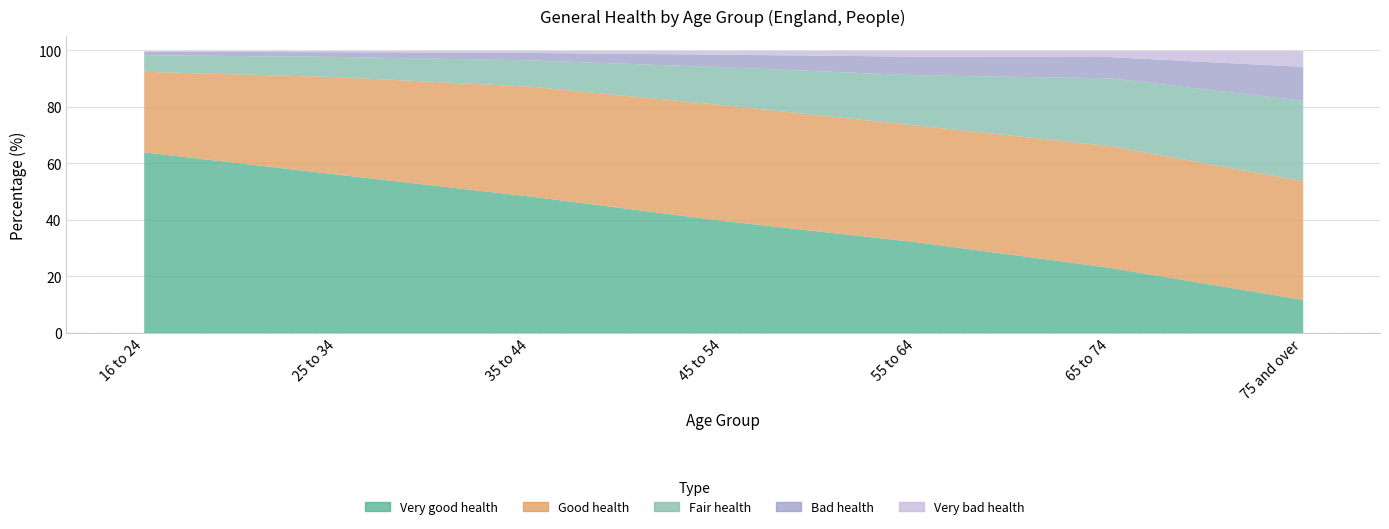

True or false: Good health and Fair health intersect in this chart.

False